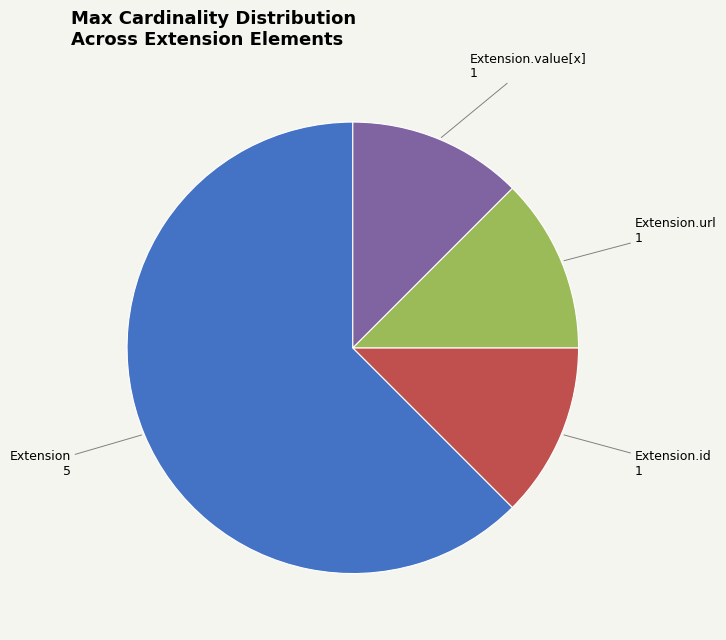

Does any single category account for the majority?

Yes